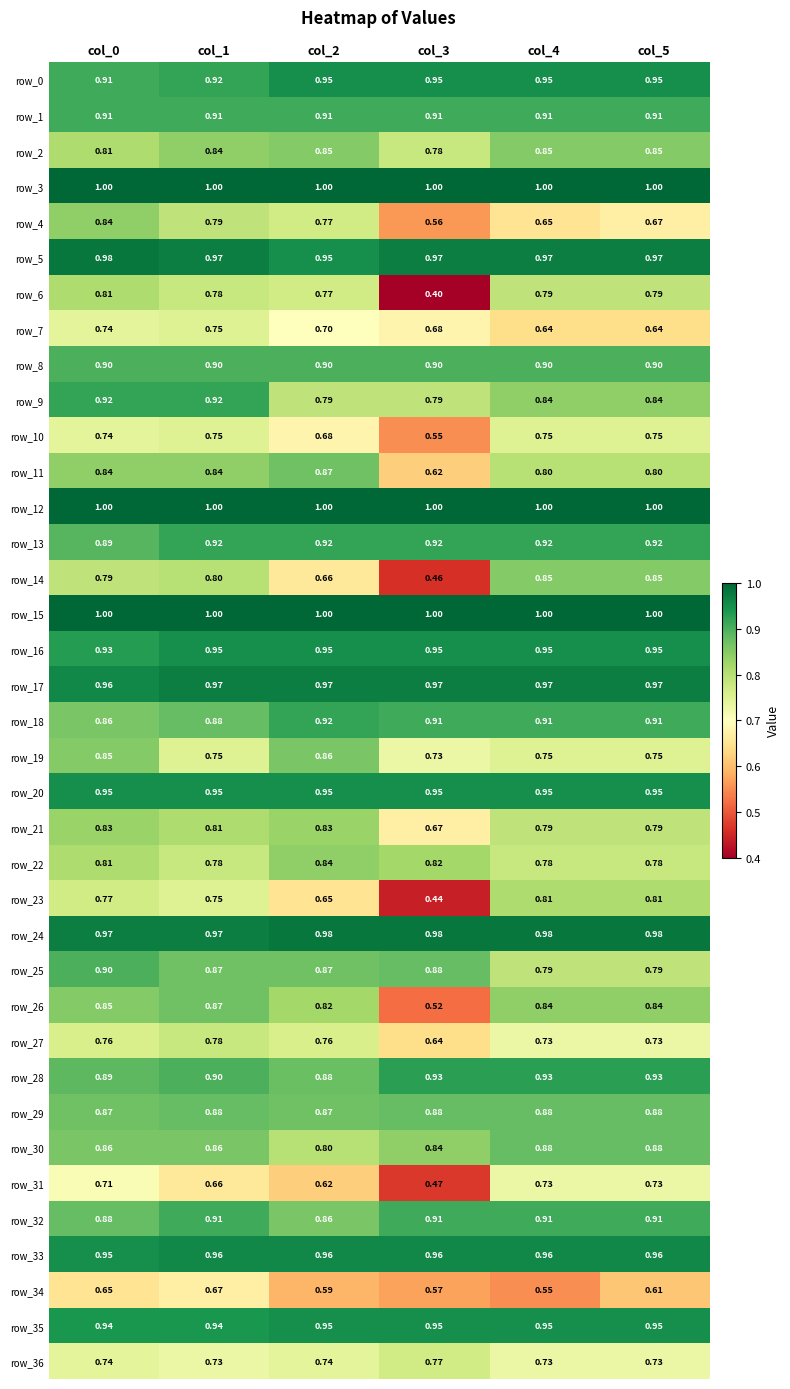

Is the value of row_3 at col_5 greater than the value of row_33 at col_2?

Yes